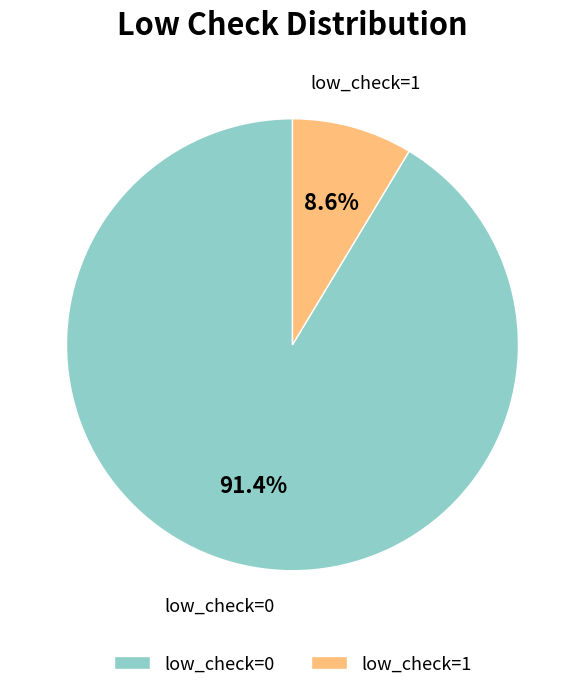

What percentage is the low_check=0 slice, to the nearest percent?

91%